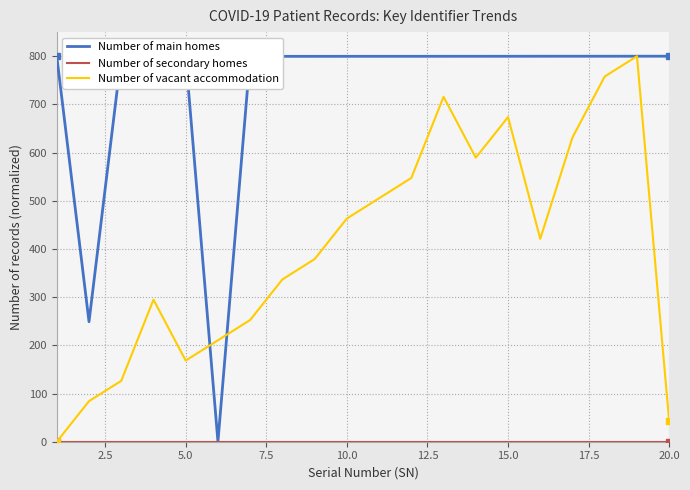

In Number of main homes, how many points are higher than both neighbors (excluding endpoints)?

1